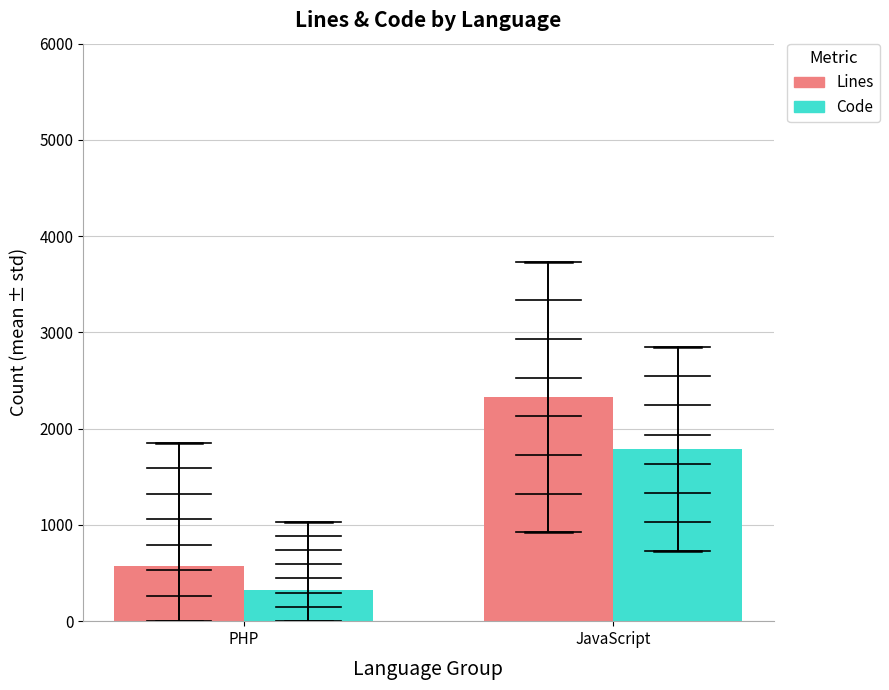

How many bars are there in each group?

2